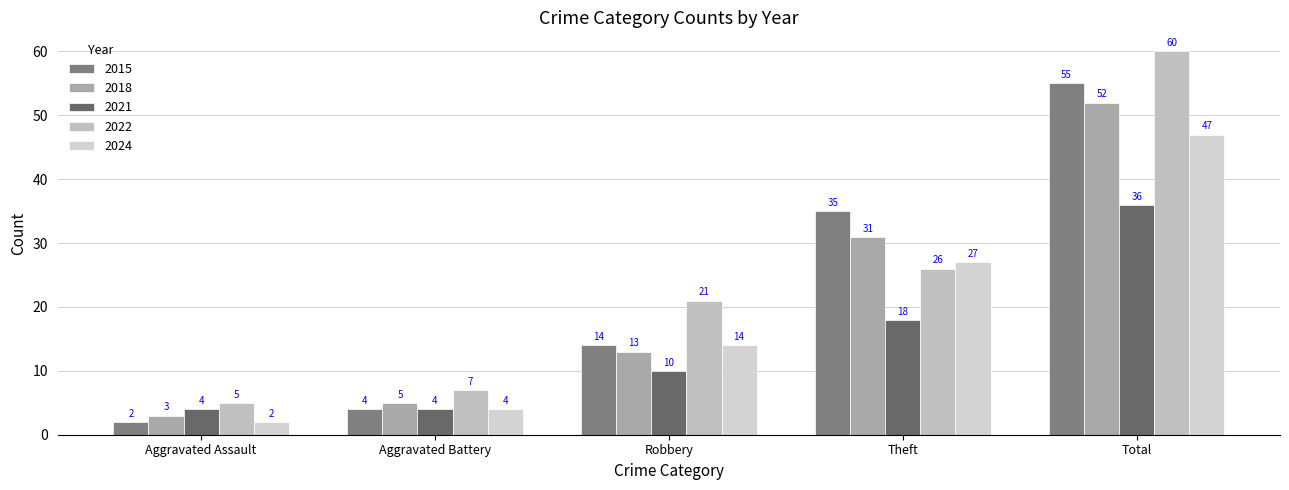

The value of 2021 at Aggravated Battery is 7. True or false?

False